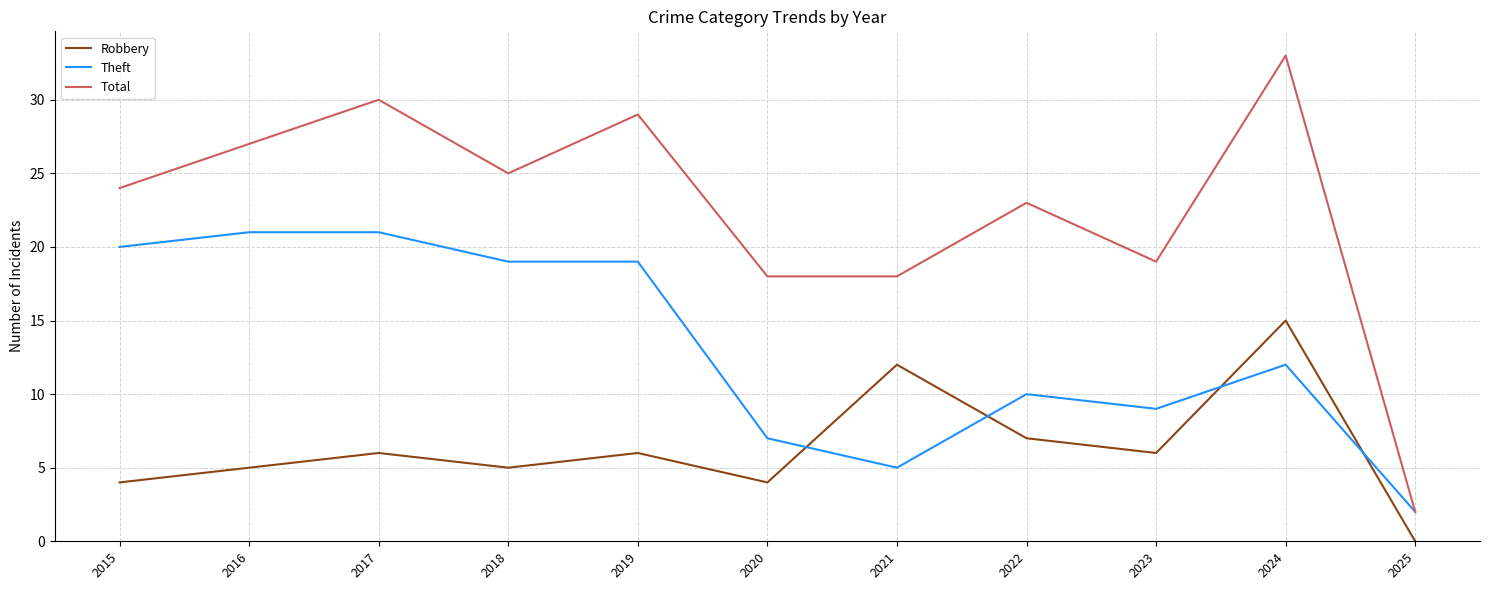

True or false: Robbery and Total intersect in this chart.

False